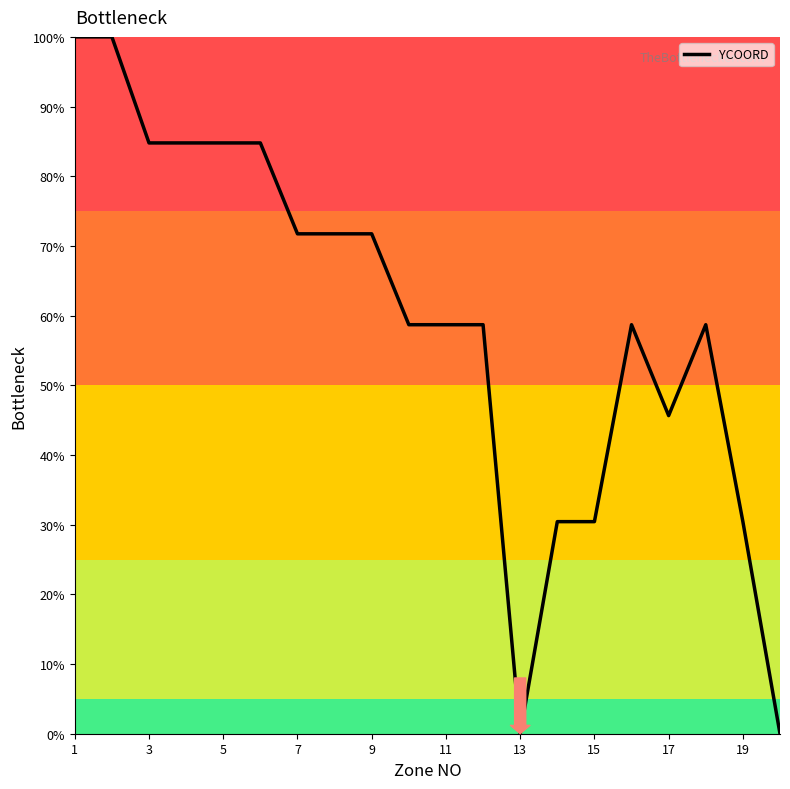

What is the greatest value displayed?

100.0